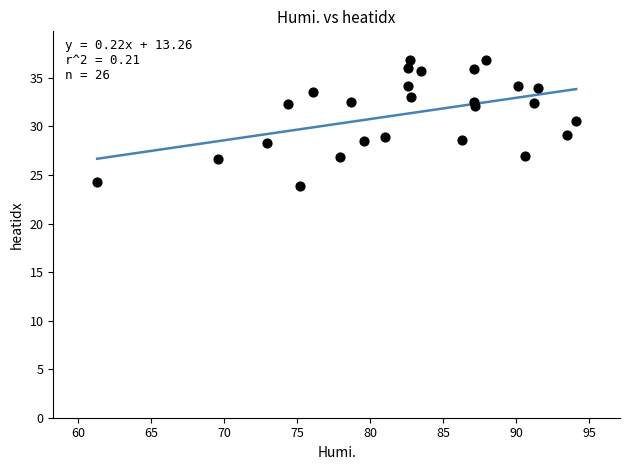

What is the range of X values (max minus min)?

32.8